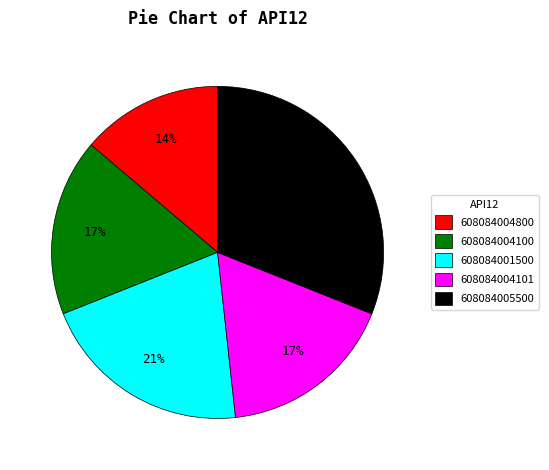

Which has a higher value, 608084005500 or 608084001500?

608084005500